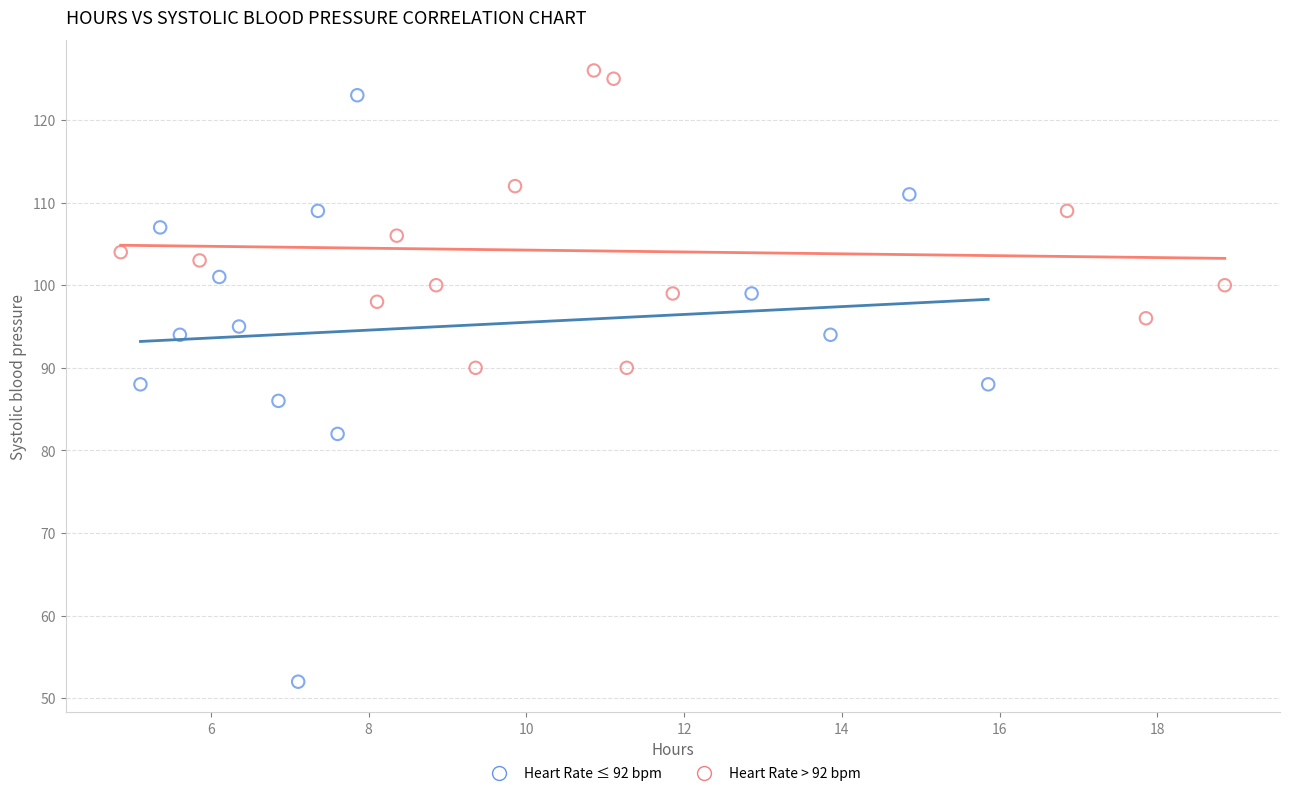

What are all the series names shown in the legend?

Heart Rate ≤ 92 bpm, Heart Rate > 92 bpm